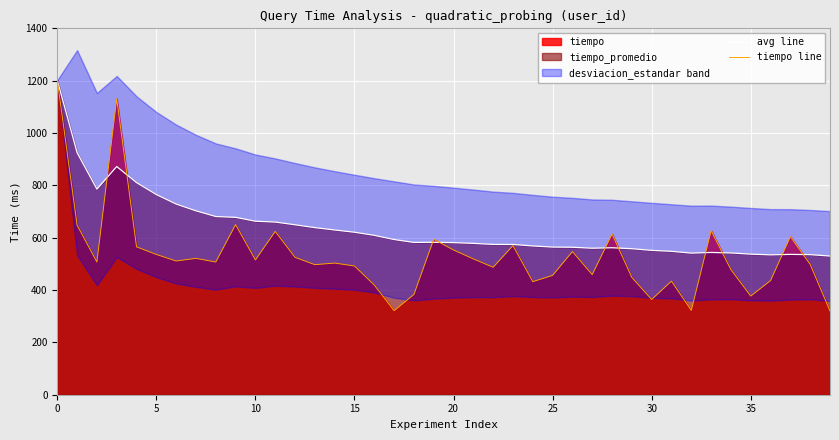

How many categories are shown in the chart?

40